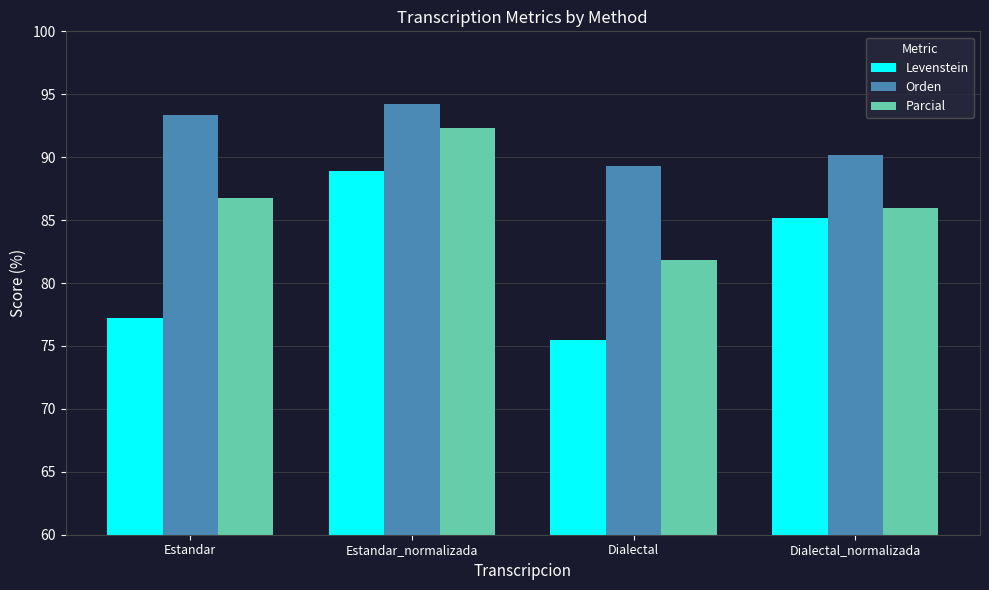

How many bars are there in each group?

3